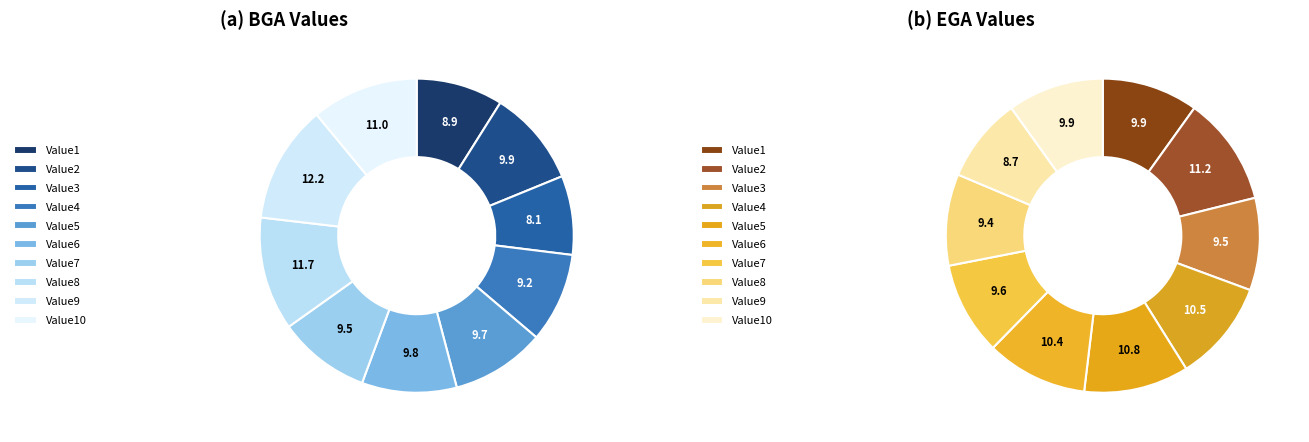

True or false: Value1 accounts for 1% of the total.

False